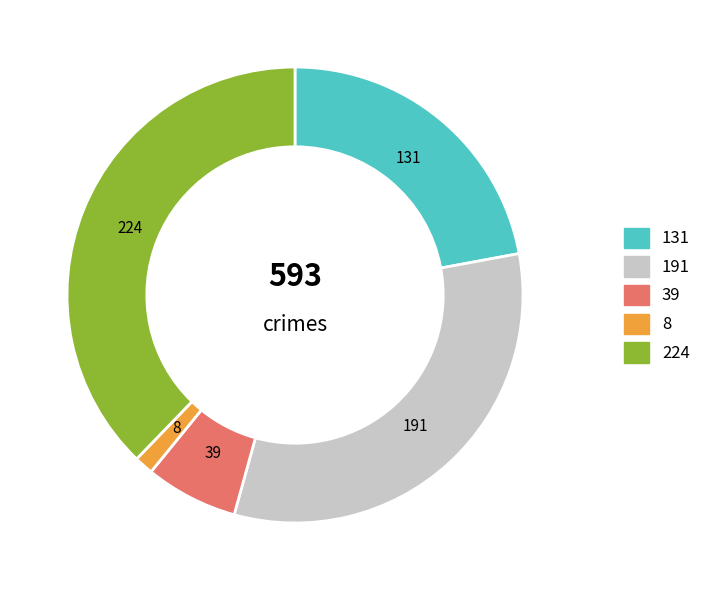

Does any single category account for the majority?

No